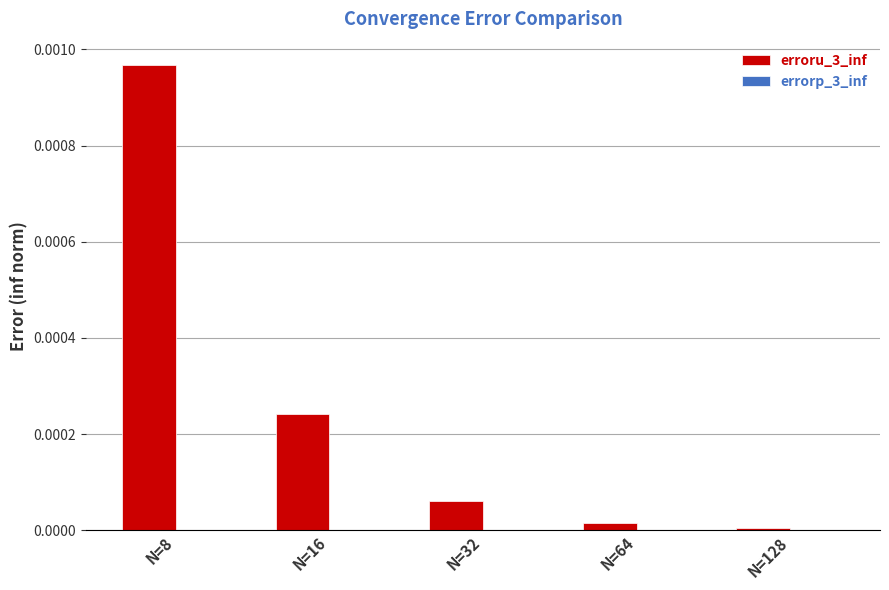

The erroru_3_inf series shows 0.0 at N=16. True or false?

True